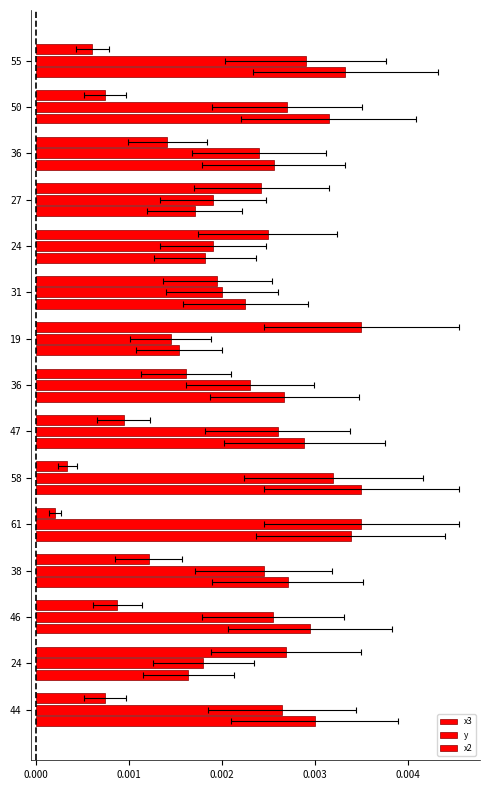

At how many categories does at least one series exceed 0?

15